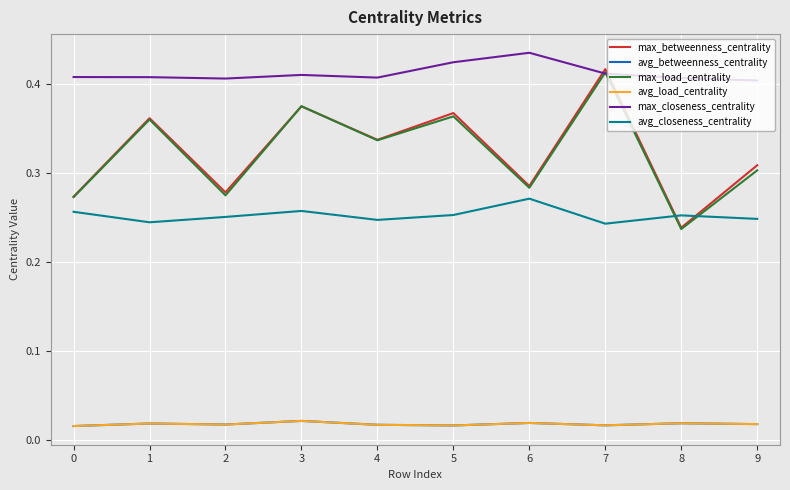

Which series has the largest total across all categories?

max_closeness_centrality